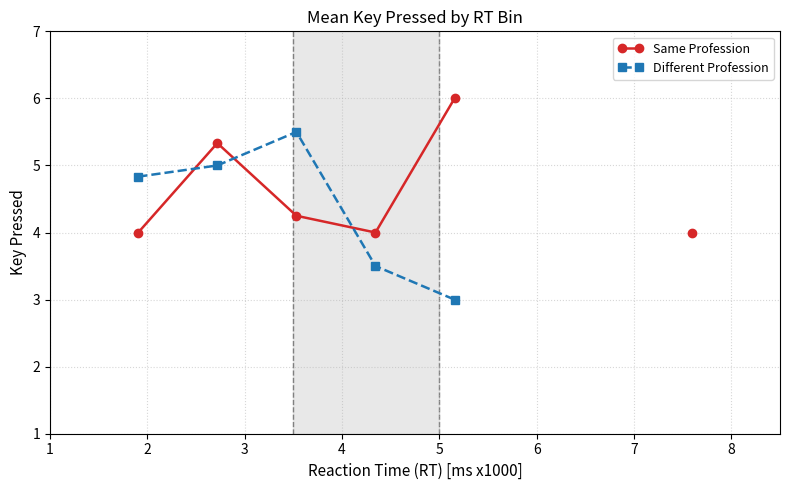

In Different Profession, how many points are higher than both neighbors (excluding endpoints)?

1